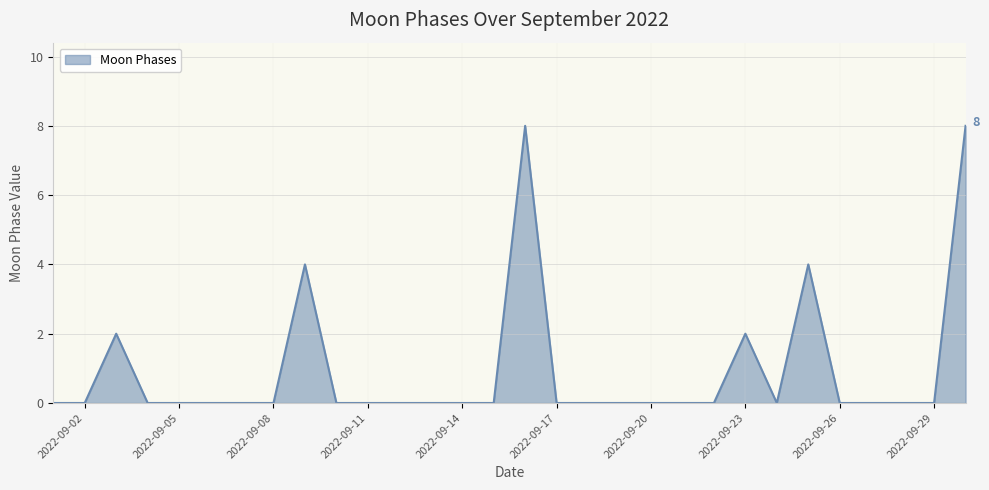

What is the difference between the maximum and minimum values?

8